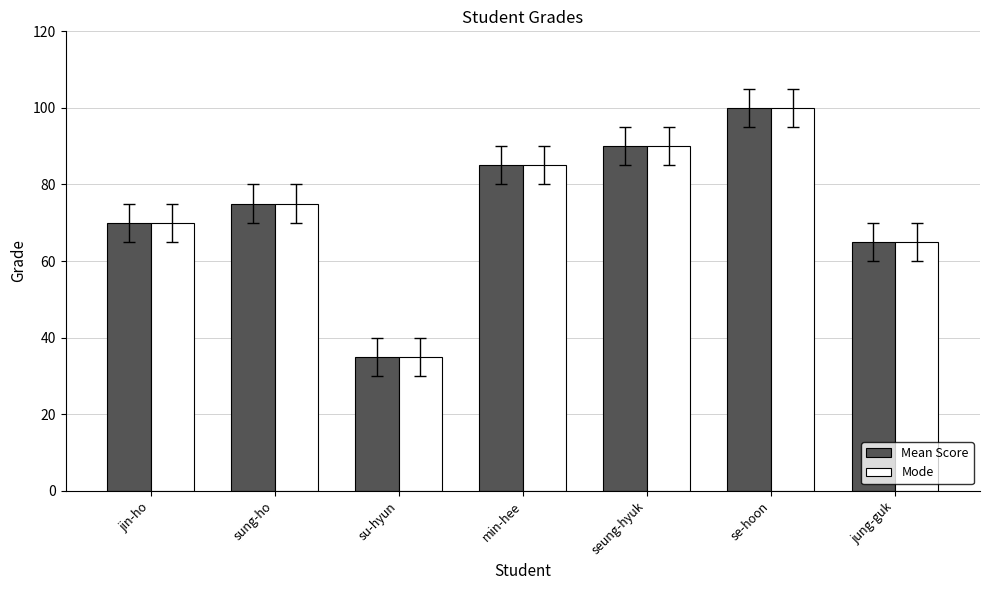

What is the value of the Mode bar at the 7th from the left?

65